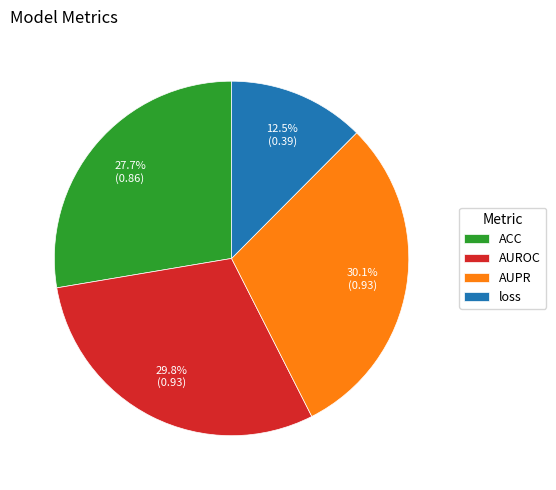

To the nearest percent, what is the difference between the loss and ACC slice percentages?

15%